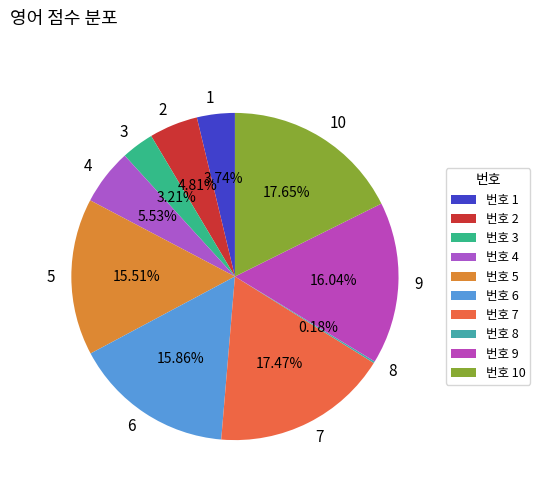

Does 1 account for over 50% of the chart?

No